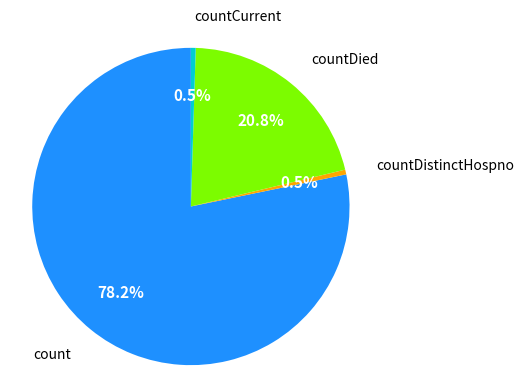

Count the number of slices in the pie.

4